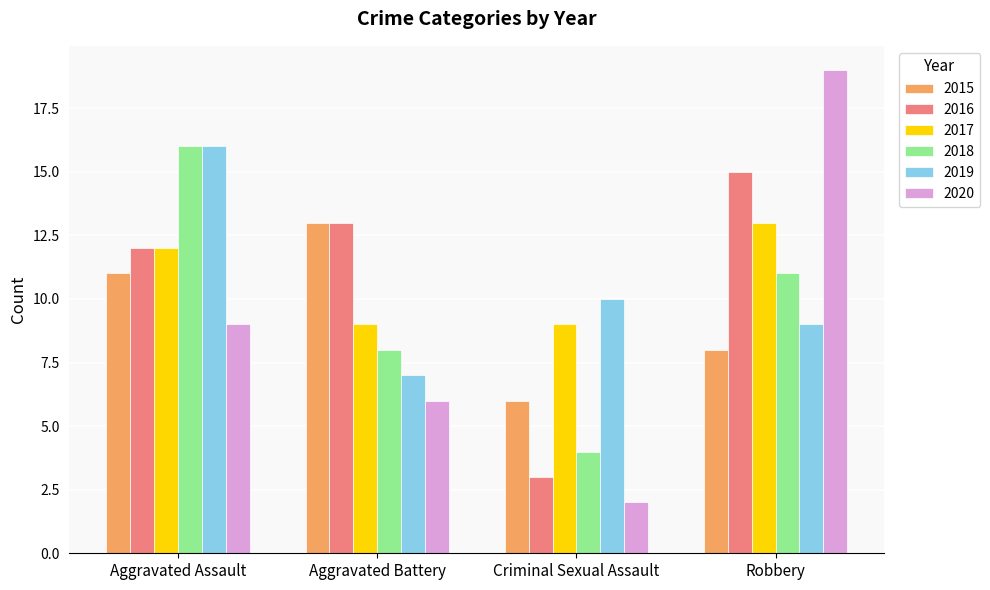

Which category has the lowest value across all series?

Criminal Sexual Assault